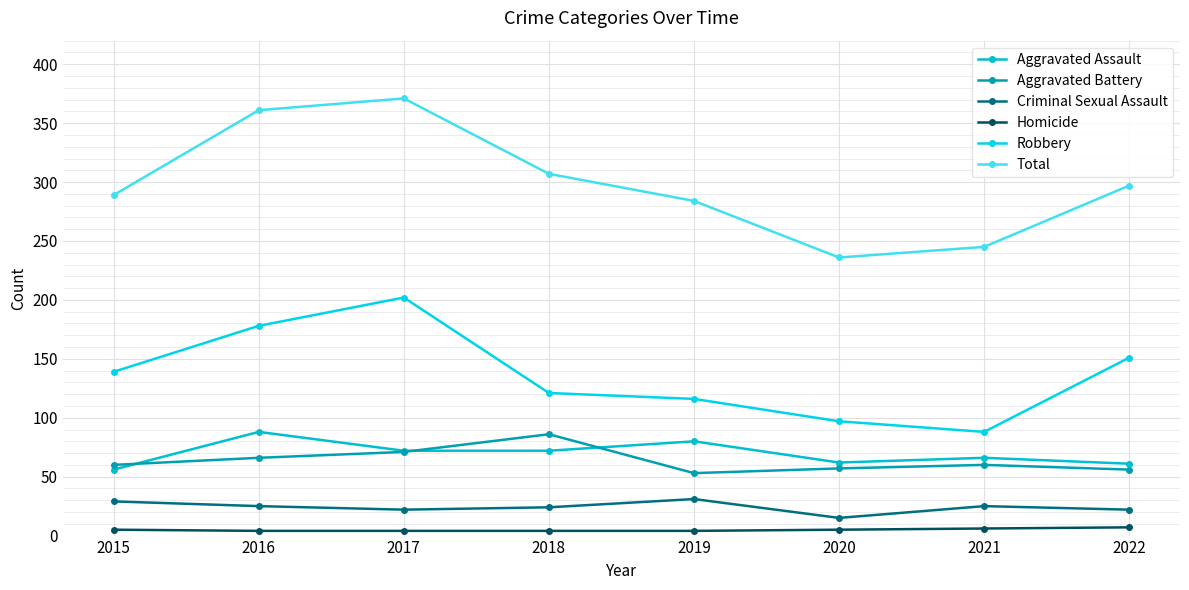

Rank the series by their maximum value, from highest to lowest.

Total, Robbery, Aggravated Assault, Aggravated Battery, Criminal Sexual Assault, Homicide